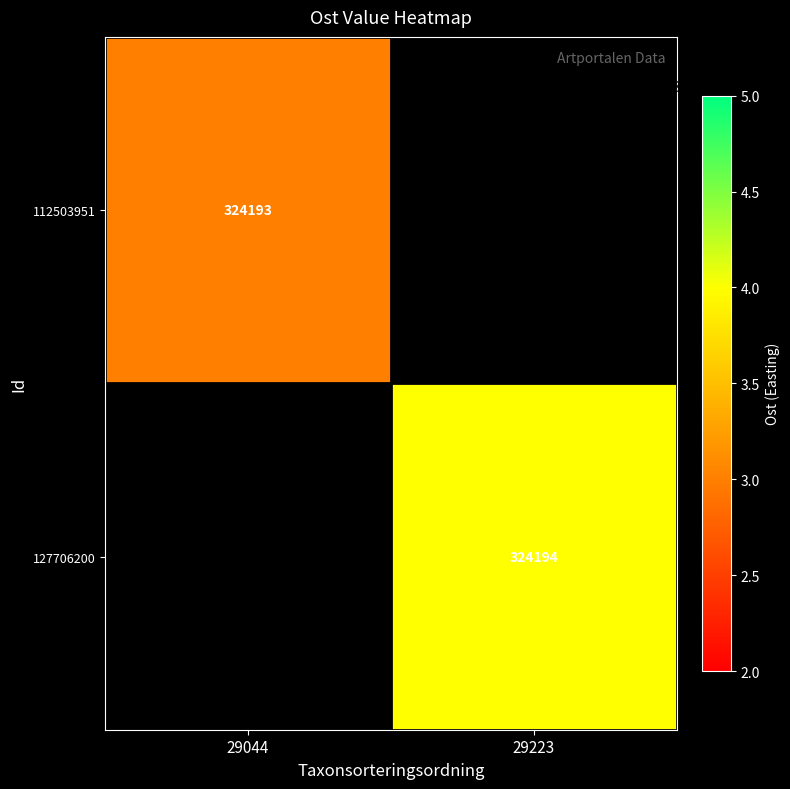

The 127706200 series shows 430754 at 29223. True or false?

False